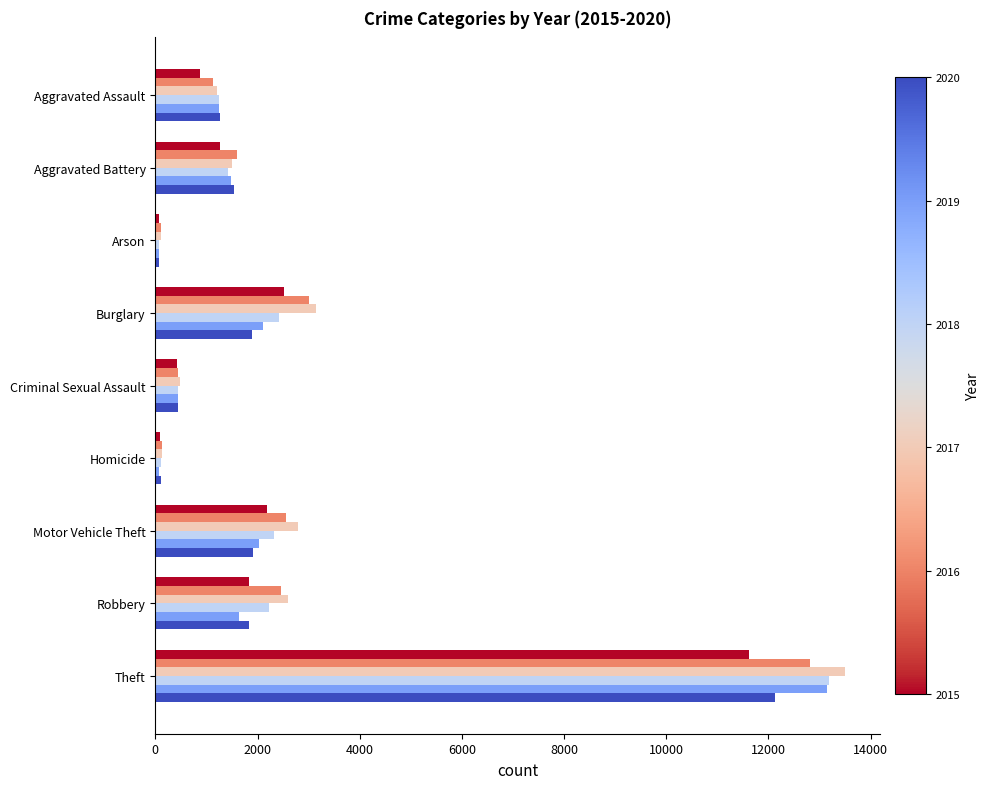

What is the spread (max minus min) of values at Aggravated Assault?

385